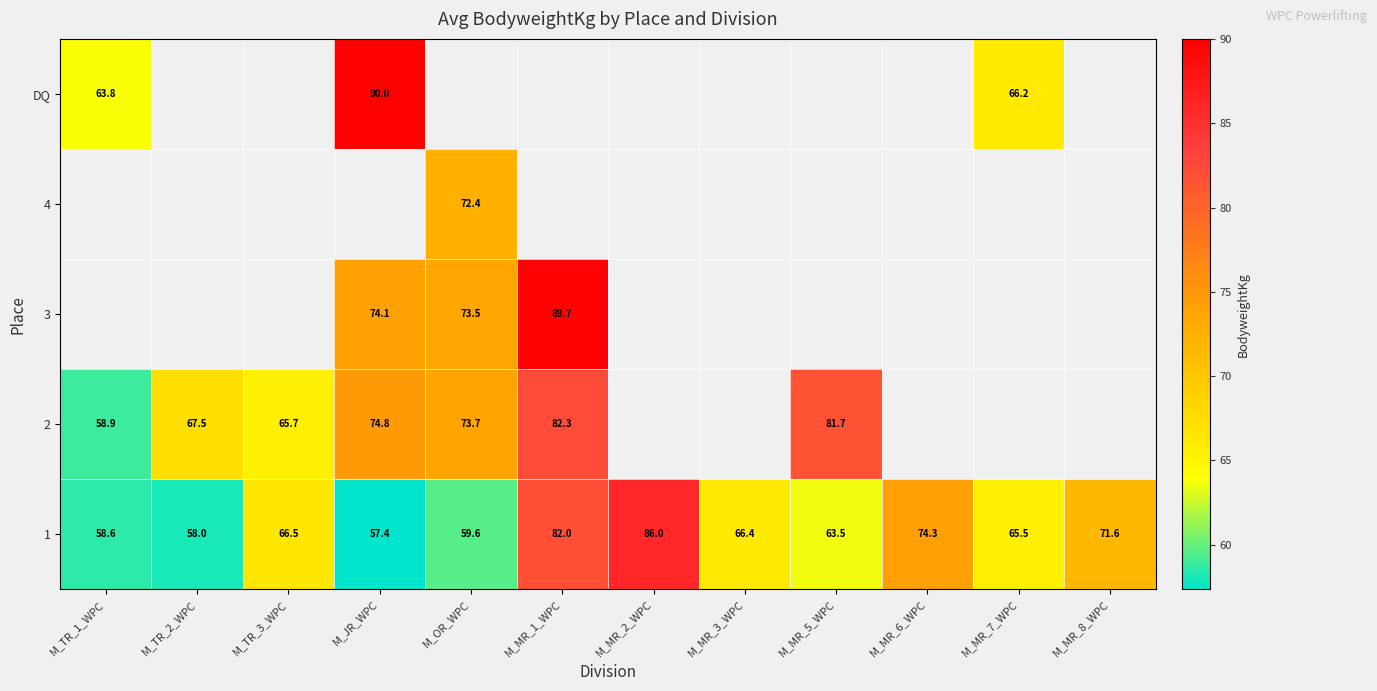

What is the difference between the highest and lowest values at M_MR_7_WPC?

0.7